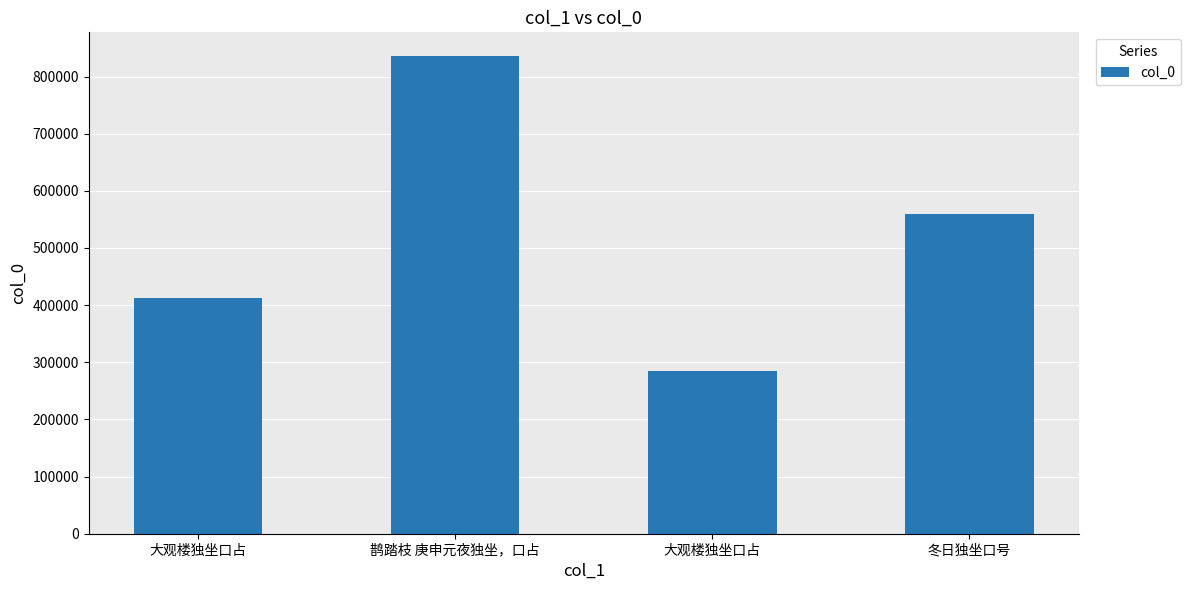

How many data points are less than 560204?

2